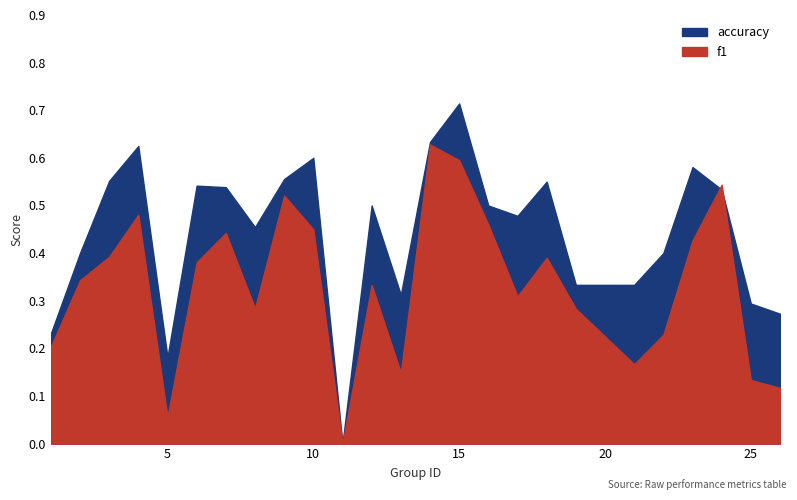

Which has a higher value, 24 or 26?

24